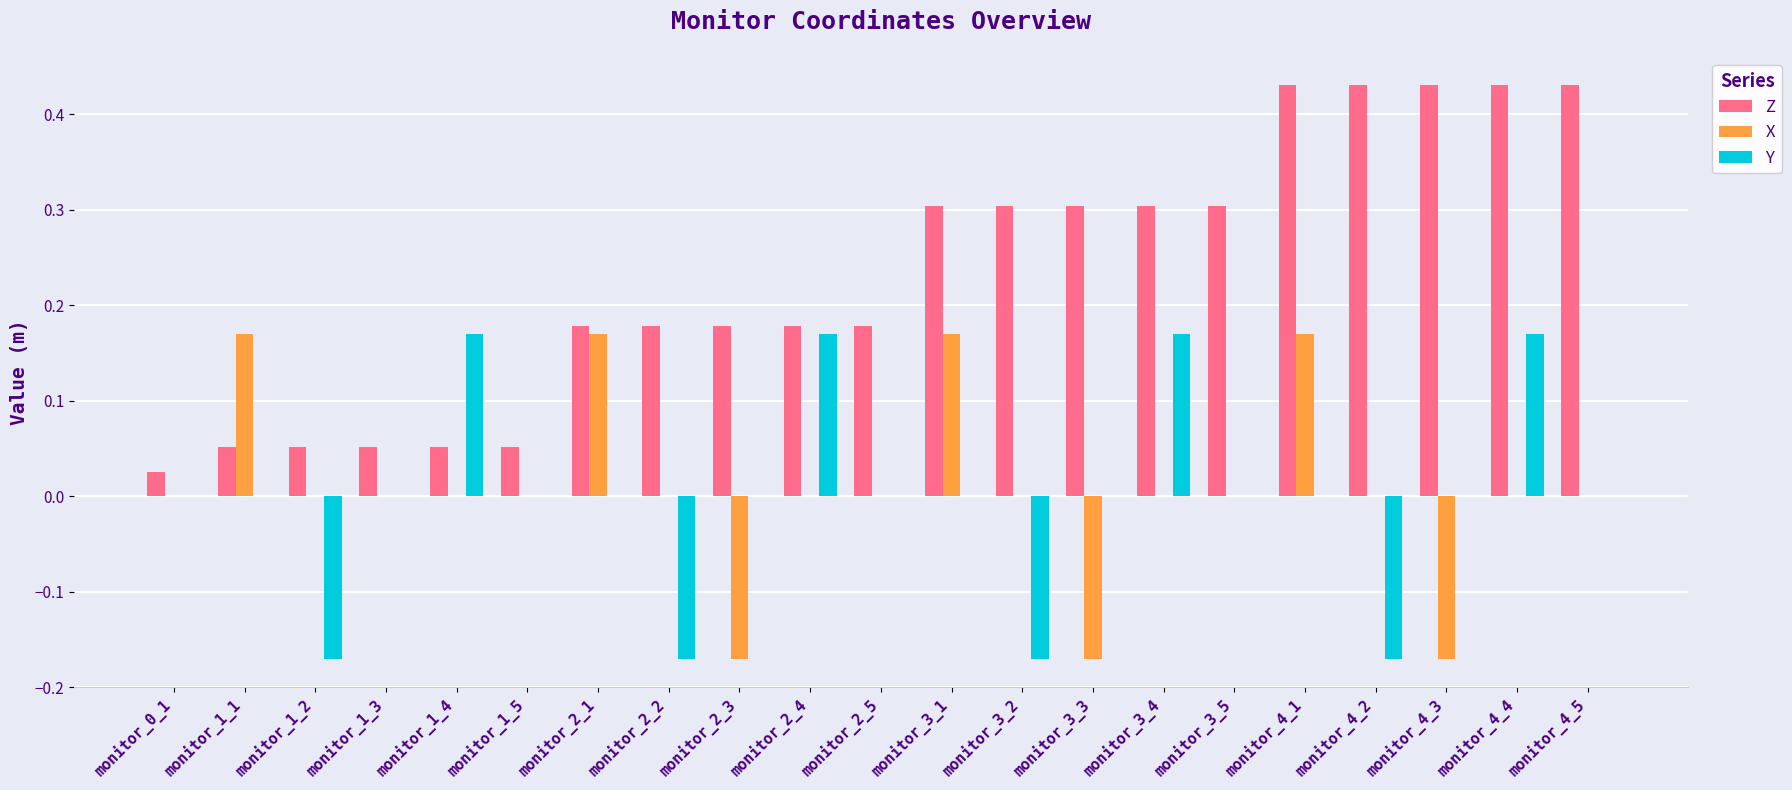

What are all the series names shown in the legend?

Z, X, Y